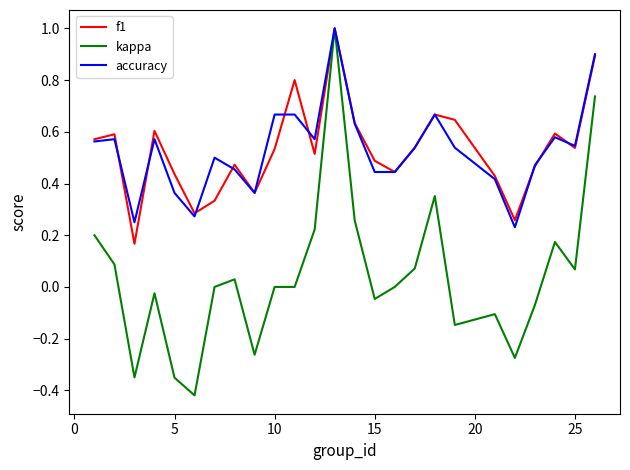

True or false: accuracy and f1 cross at least once.

True